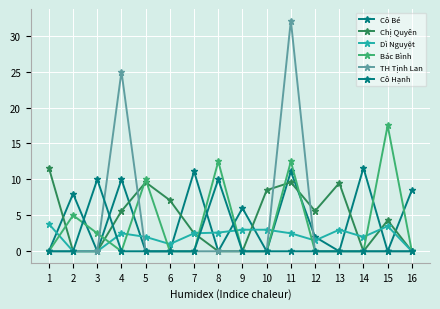

What is the difference between the highest and lowest values at 11?

32.1